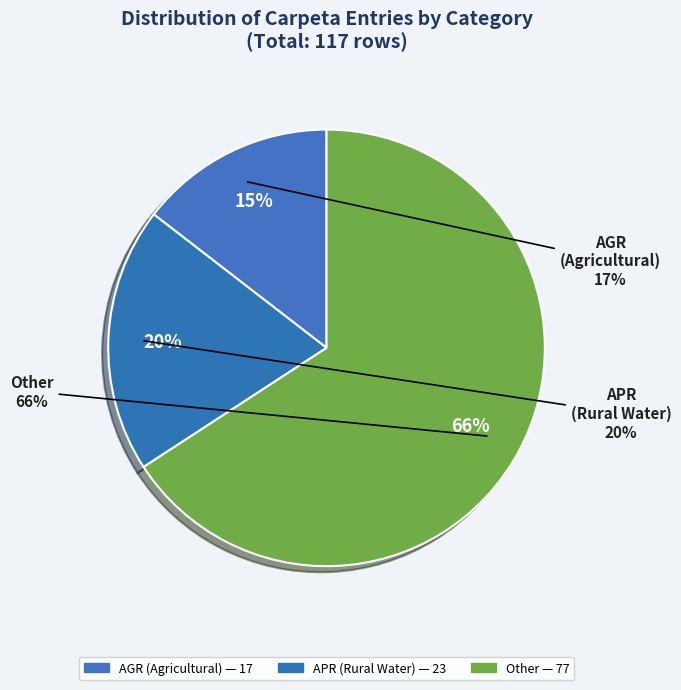

Do RDM\APR and RDM\AGR together represent more than half of the pie?

Yes